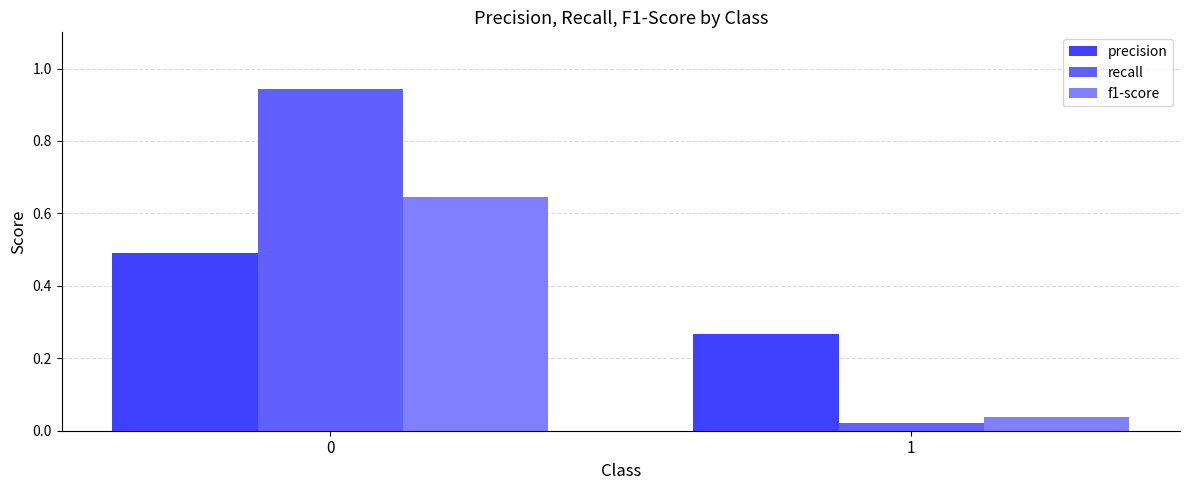

How many bars are there in total?

6